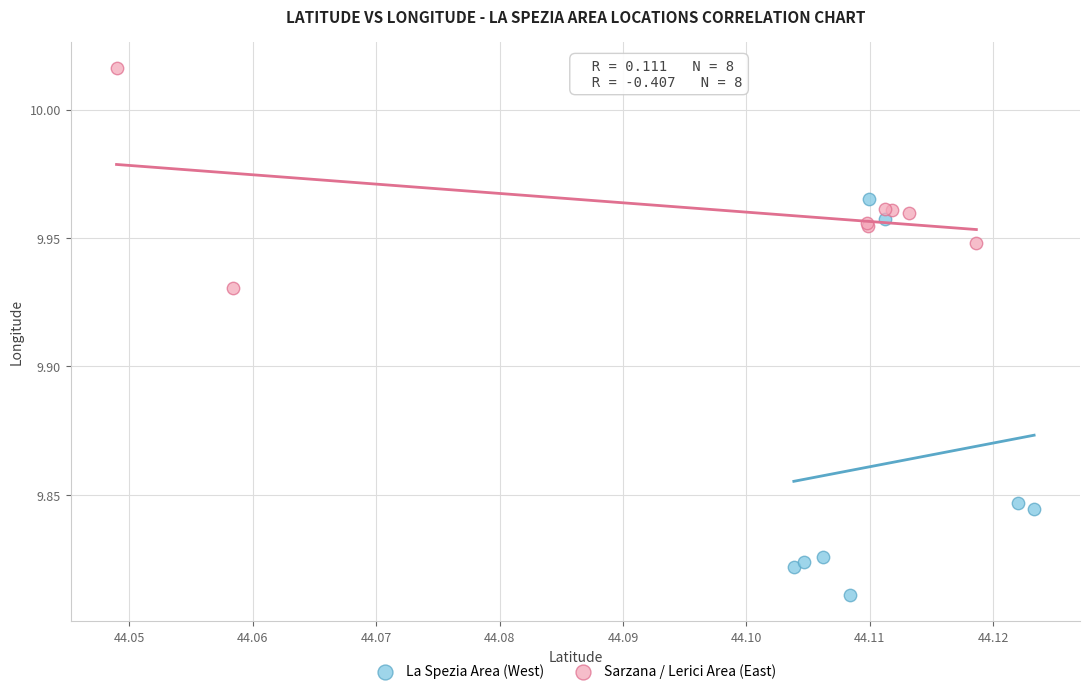

Which series reaches the maximum Y coordinate?

Sarzana / Lerici Area (East)